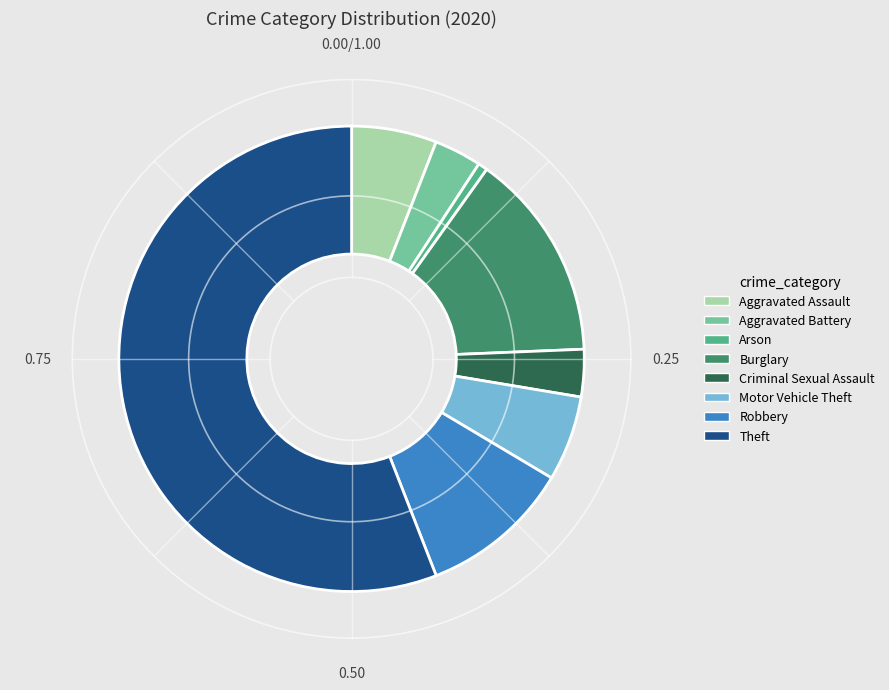

What is the majority slice?

Theft